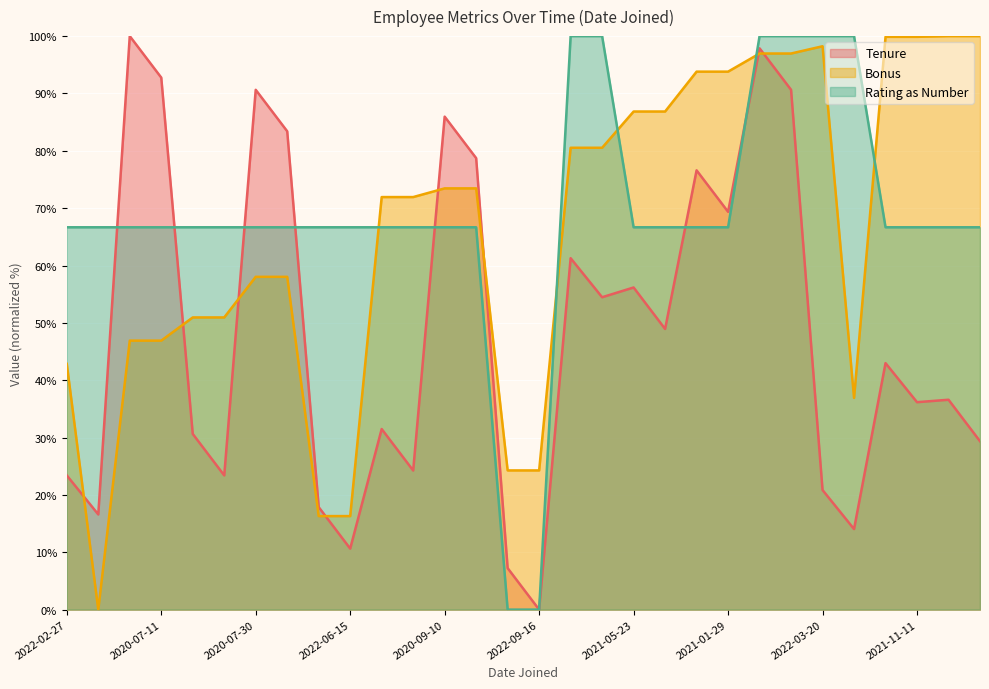

How many values in the Rating as Number series are below 66?

2